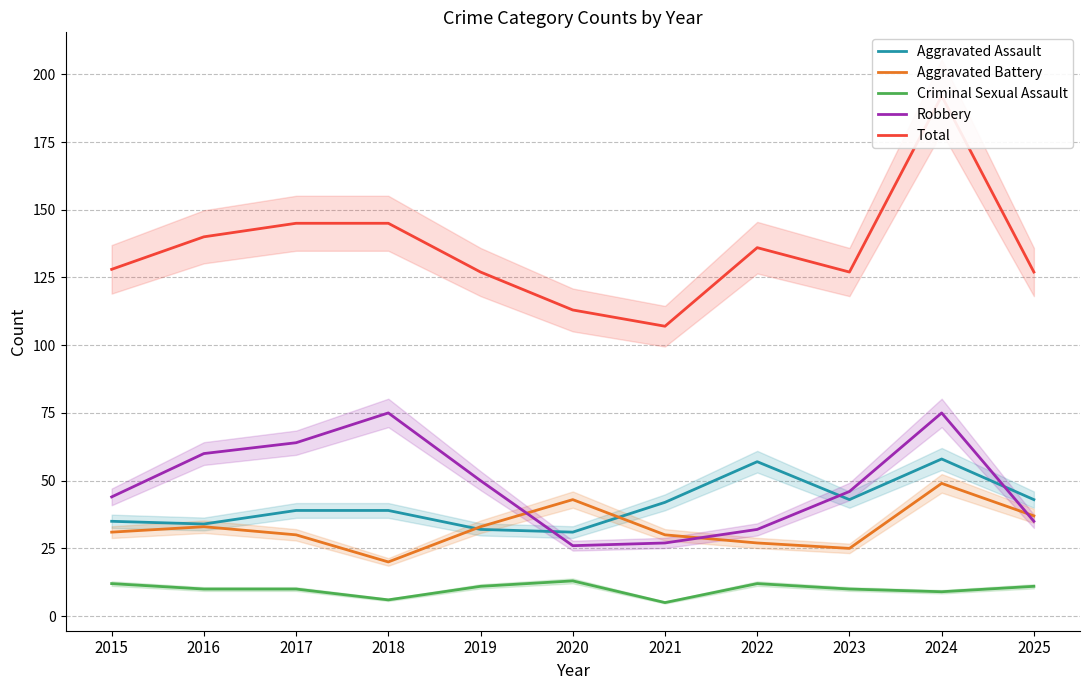

How many distinct data groups are displayed?

5